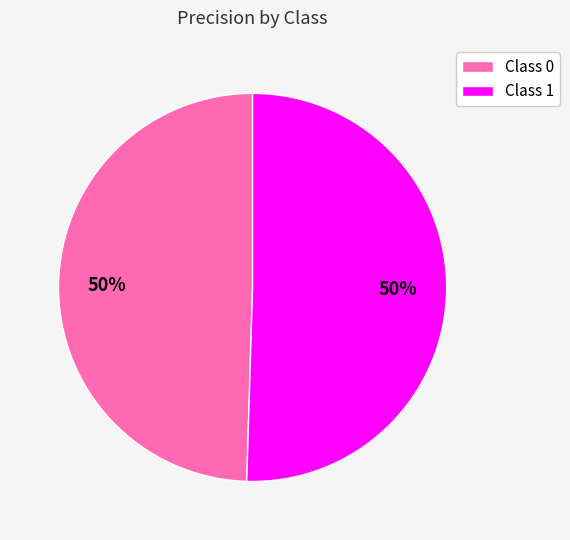

Do Class 0 and Class 1 together represent more than half of the pie?

Yes